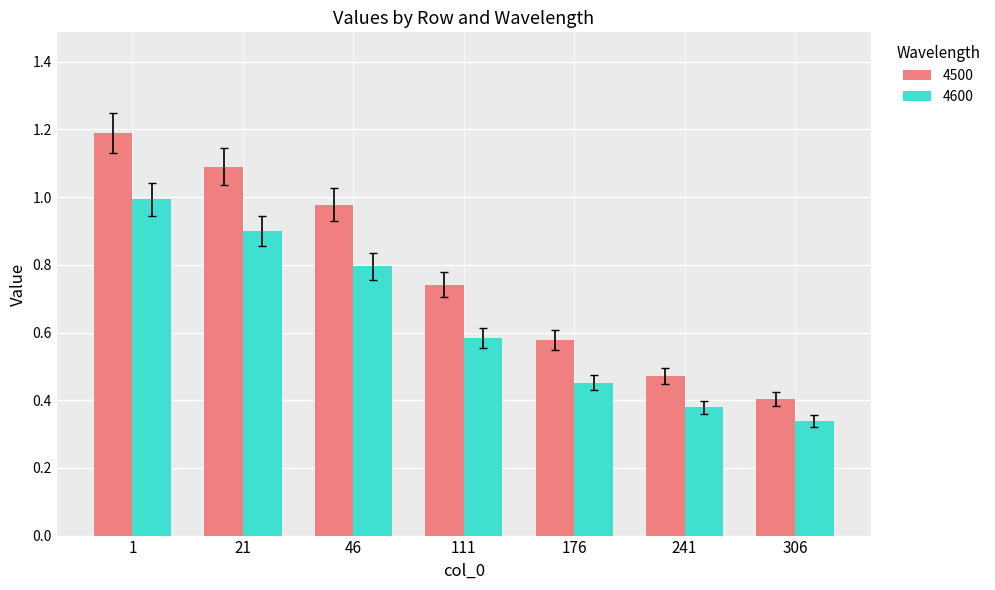

How many groups of bars are there?

7